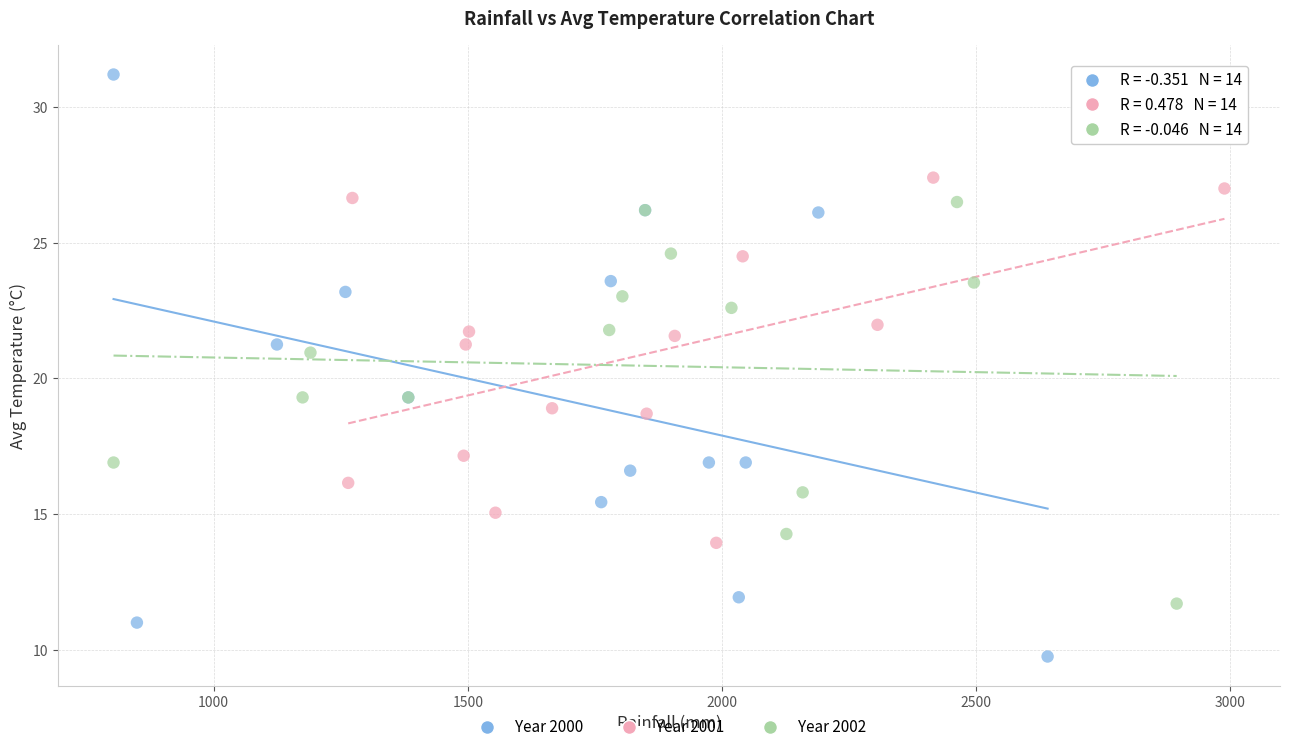

What are all the series names shown in the legend?

Year 2000, Year 2001, Year 2002